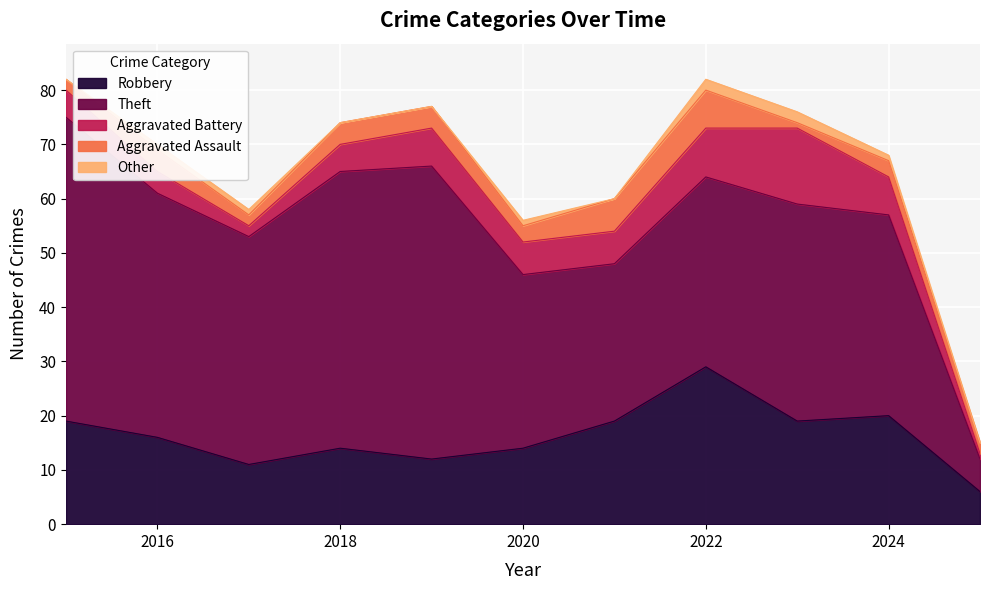

At how many categories does at least one series exceed 54?

1